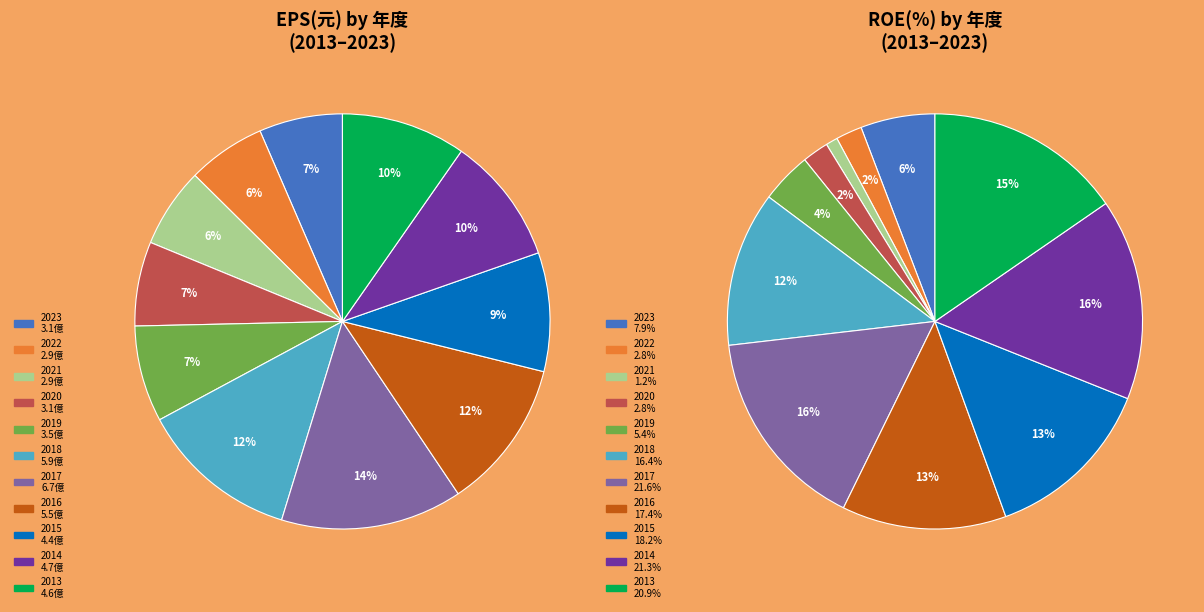

Combined, do 2023 and 2014 account for over 50%?

No